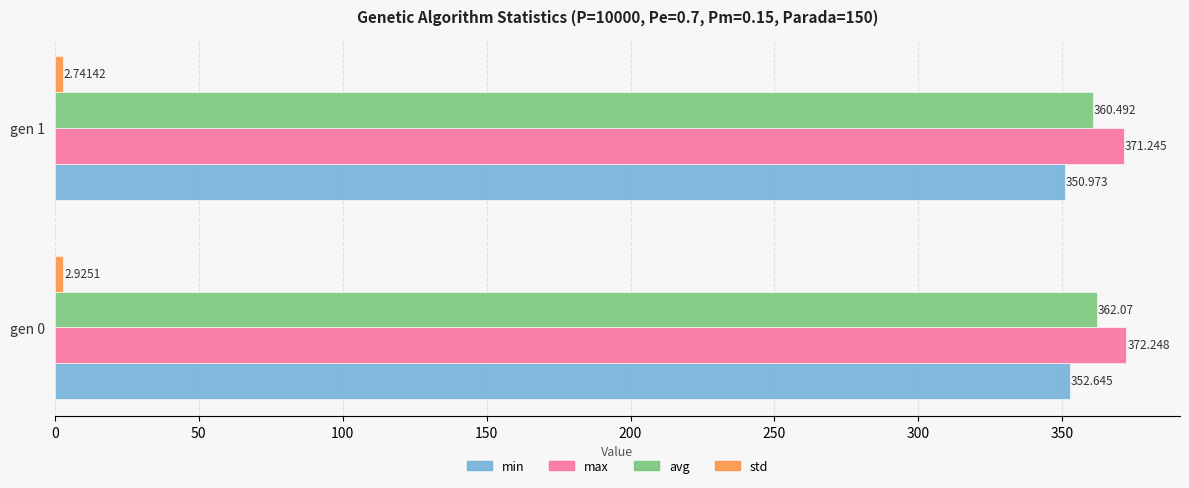

How many distinct data groups are displayed?

4